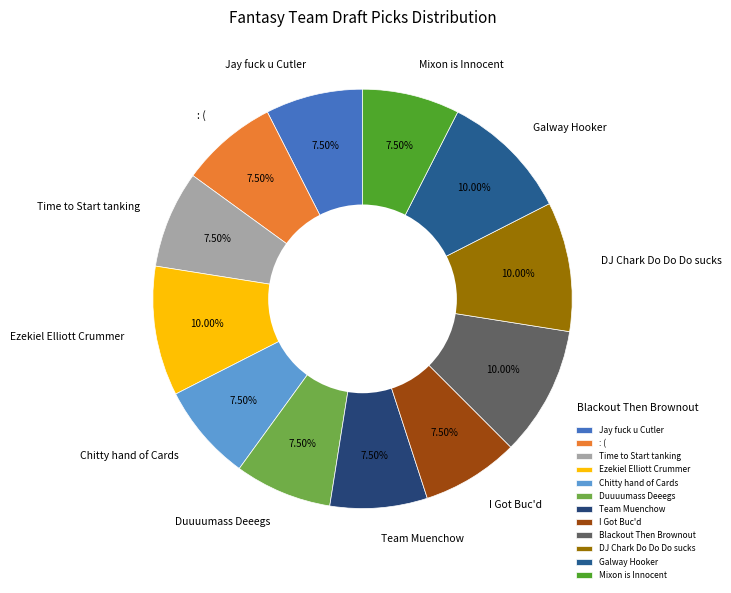

How much of the chart is everything except DJ Chark Do Do Do sucks?

90.0%